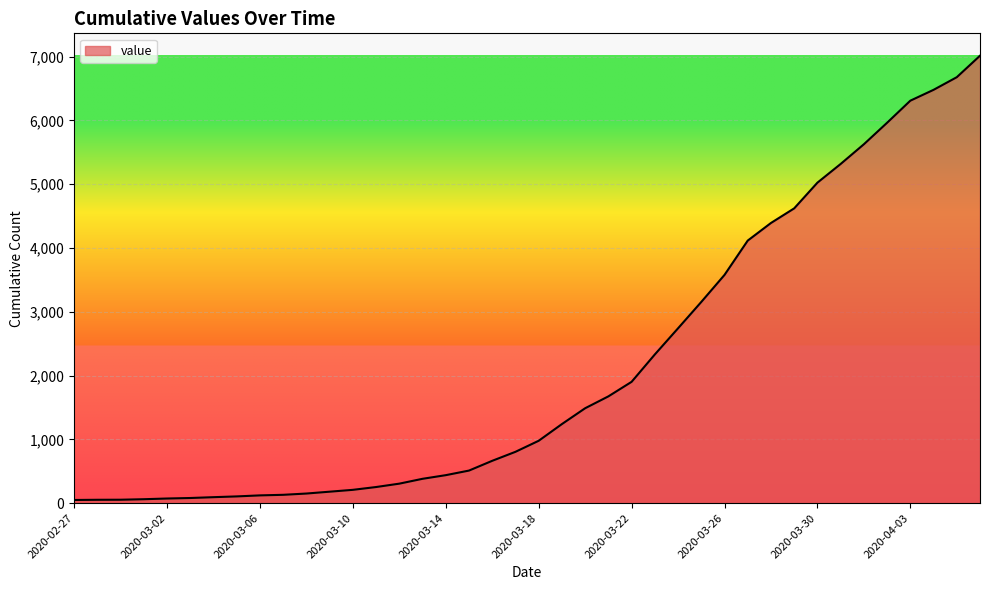

What is the maximum value shown in the chart?

7014